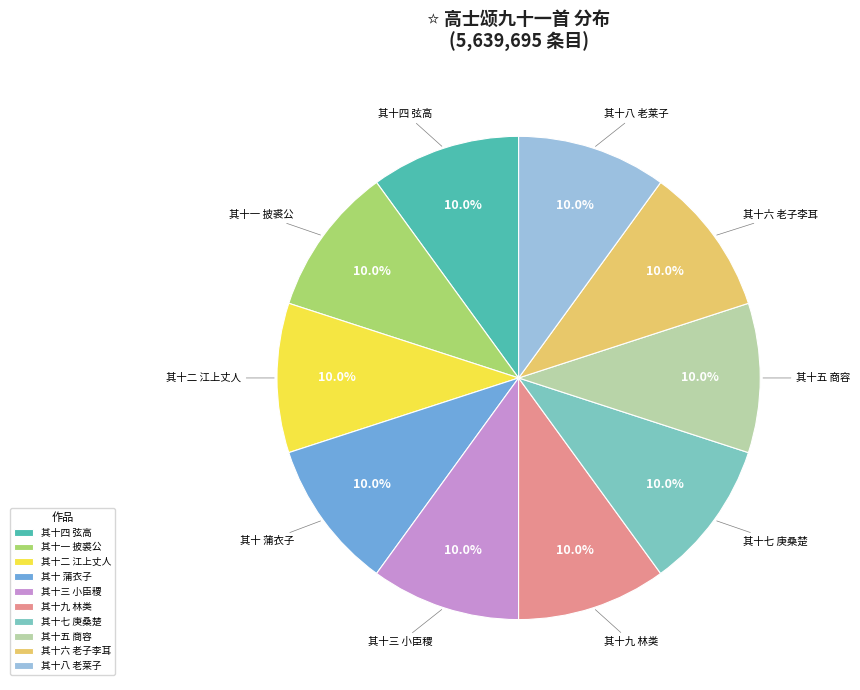

Count the number of slices in the pie.

10